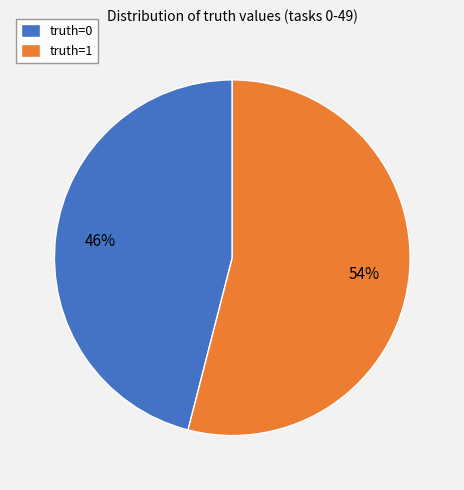

Combined, do truth=1 and truth=0 account for over 50%?

Yes